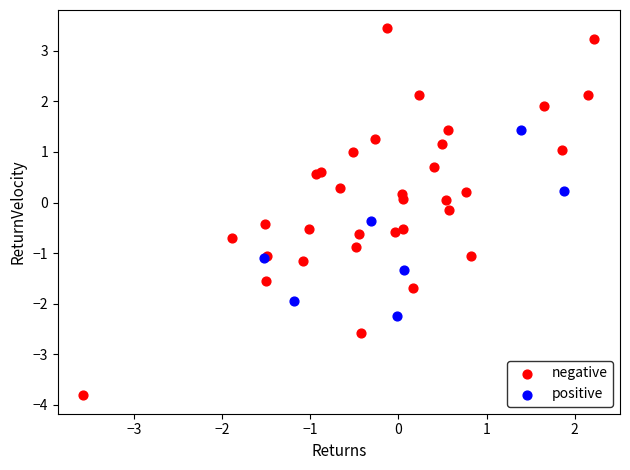

Which series has the largest Y range (max minus min)?

negative